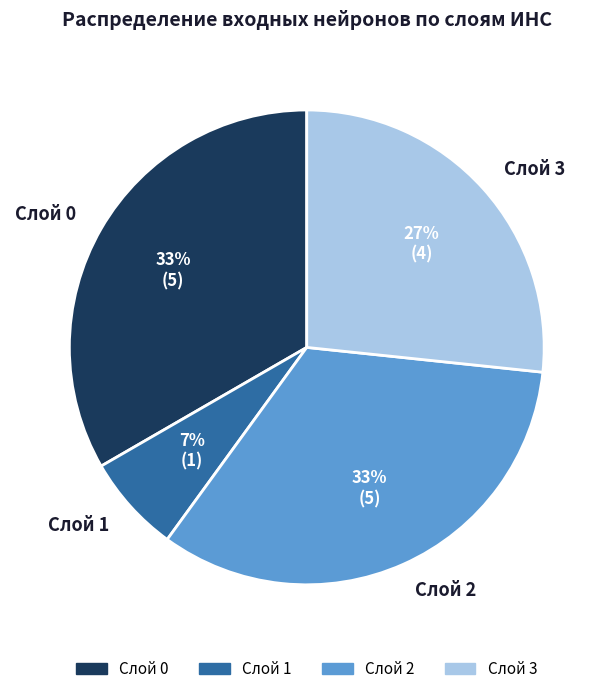

To the nearest percent, what is the combined percentage of Слой 3 and Слой 2?

60%